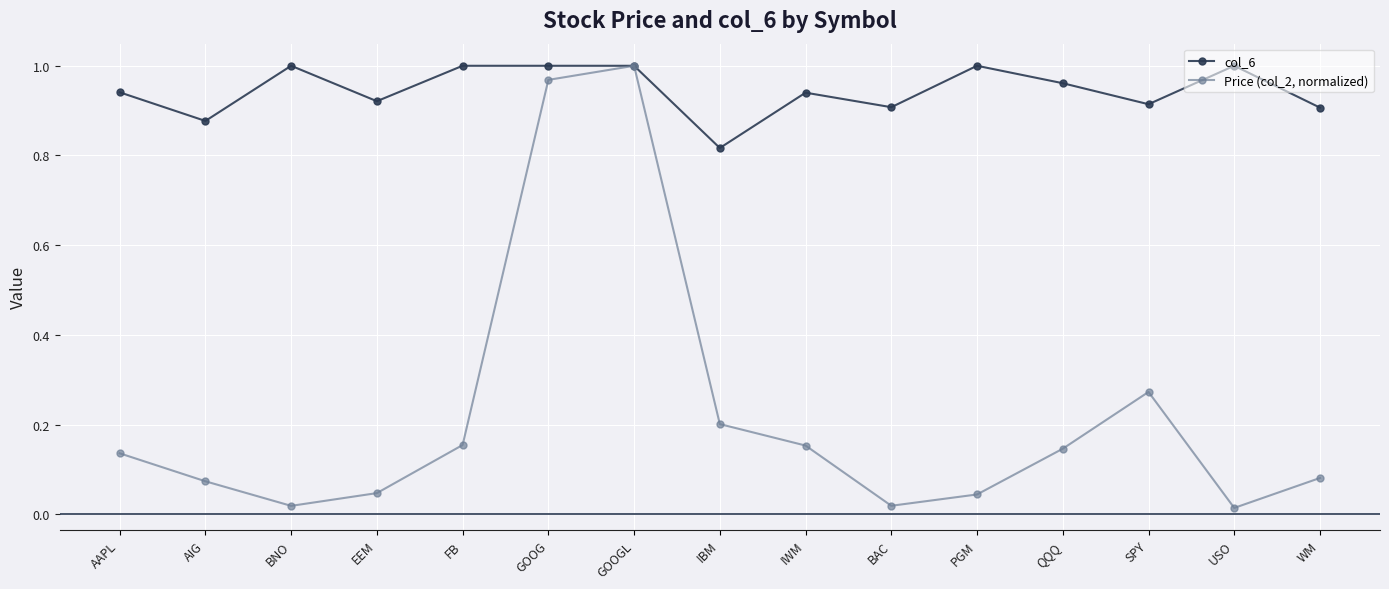

How many lines are shown in the chart?

2